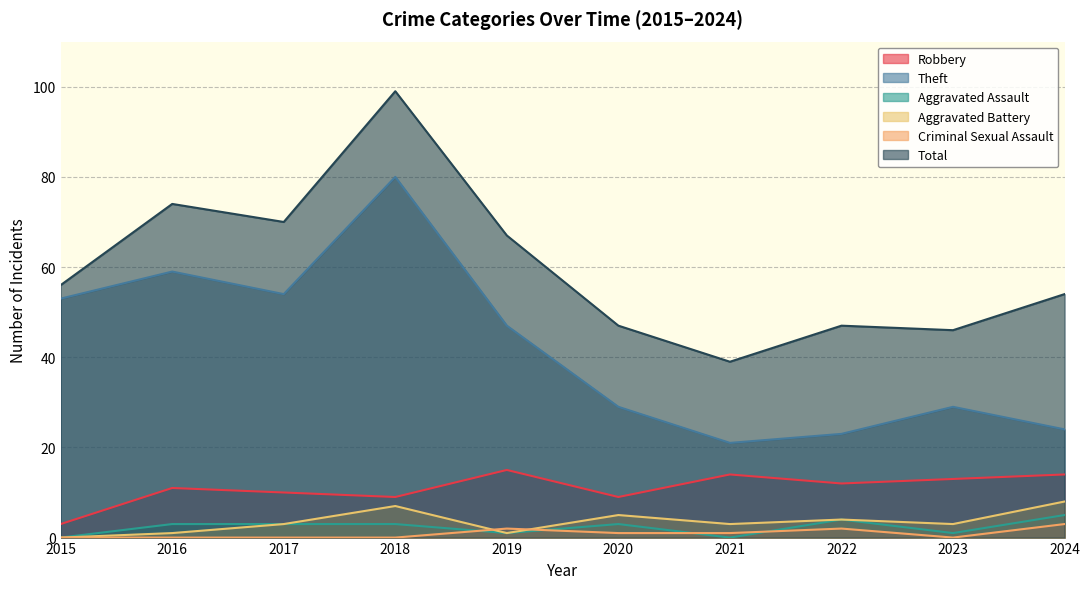

True or false: Total and Theft intersect in this chart.

False